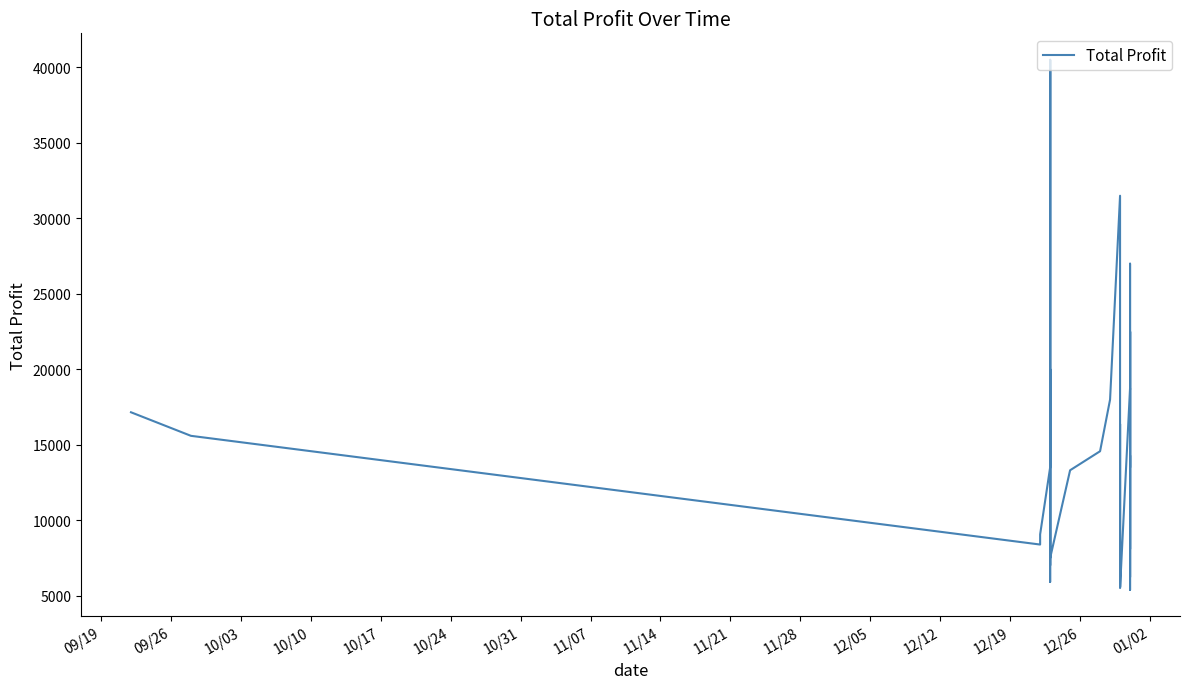

How many data points are less than 14040?

20